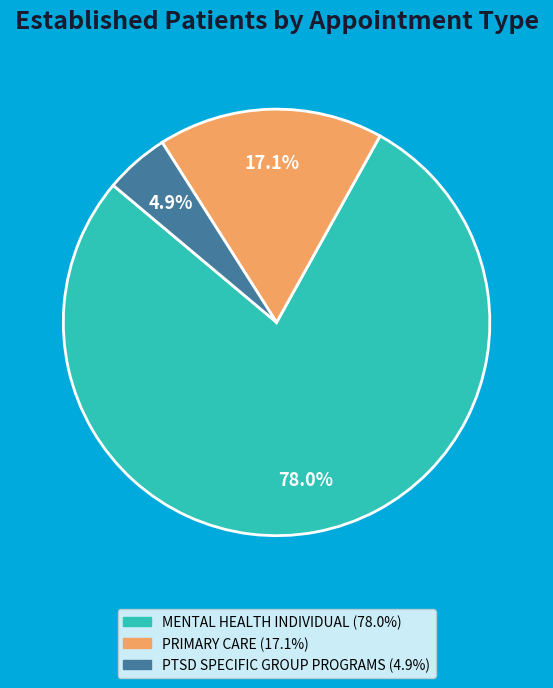

Is there any slice that represents more than half of the pie?

Yes